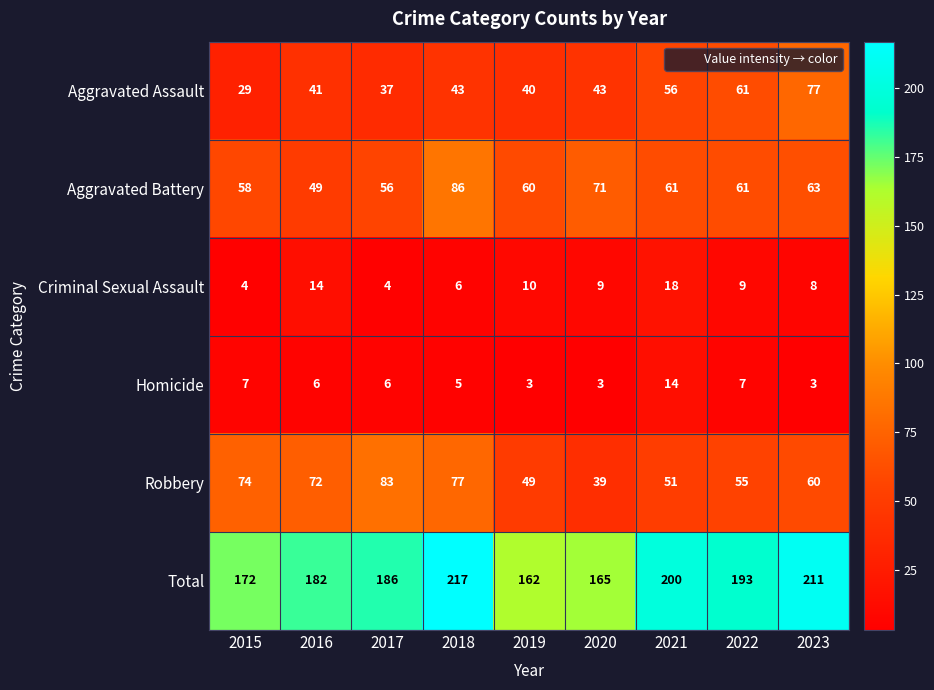

How many Total values are between 172 and 200?

5